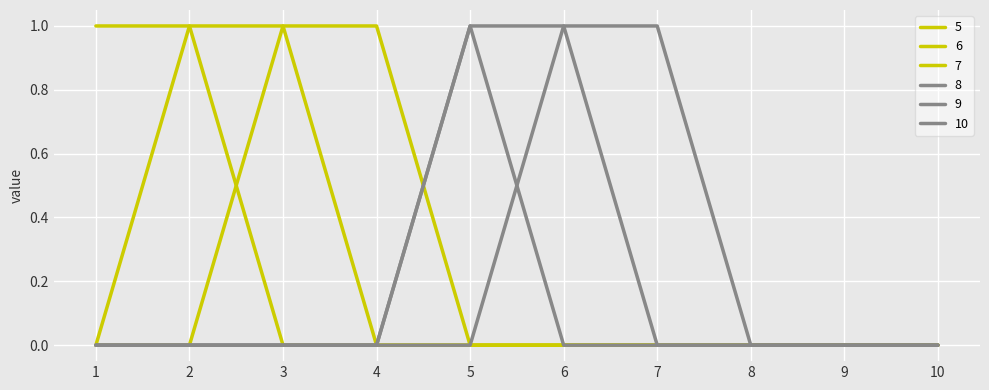

At which label does 8 reach its peak?

5